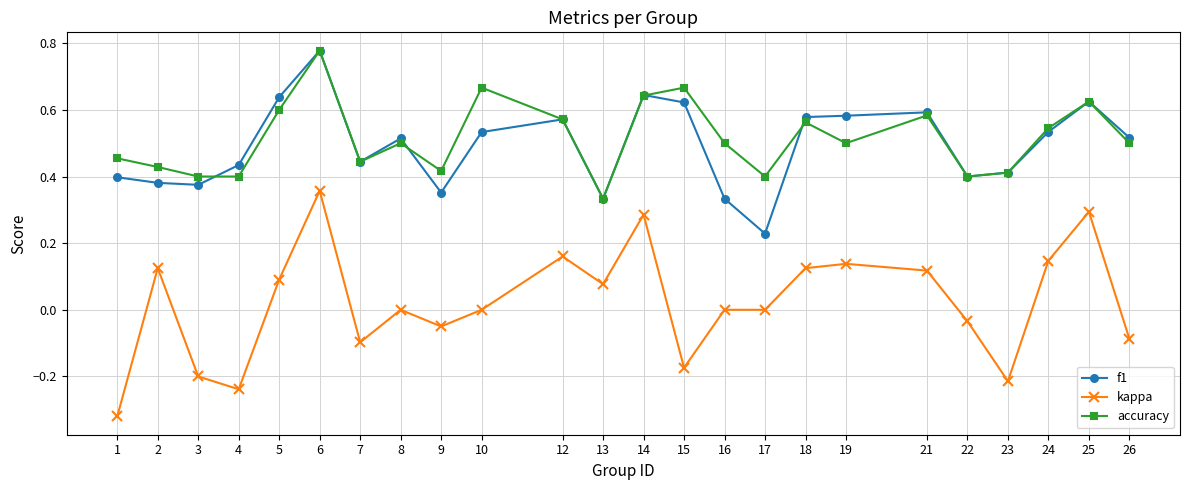

Which series has the widest spread of values?

kappa